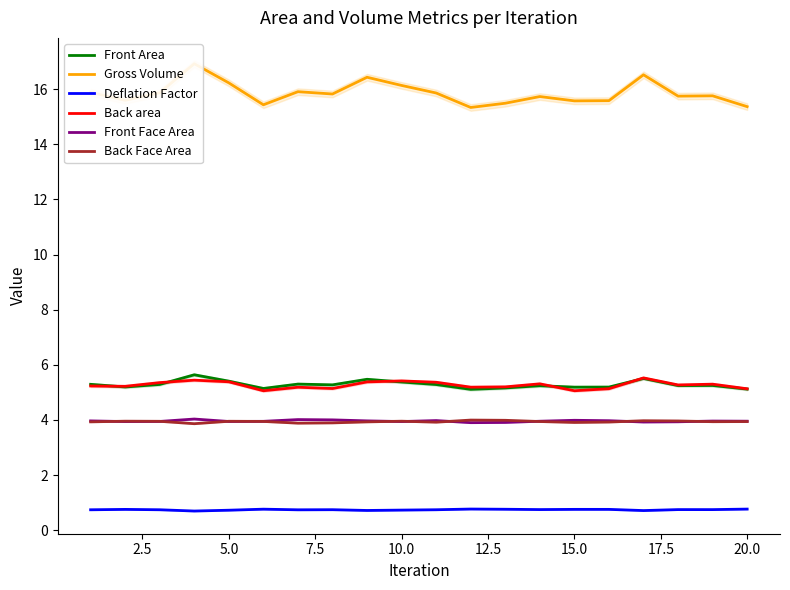

How many lines are shown in the chart?

6